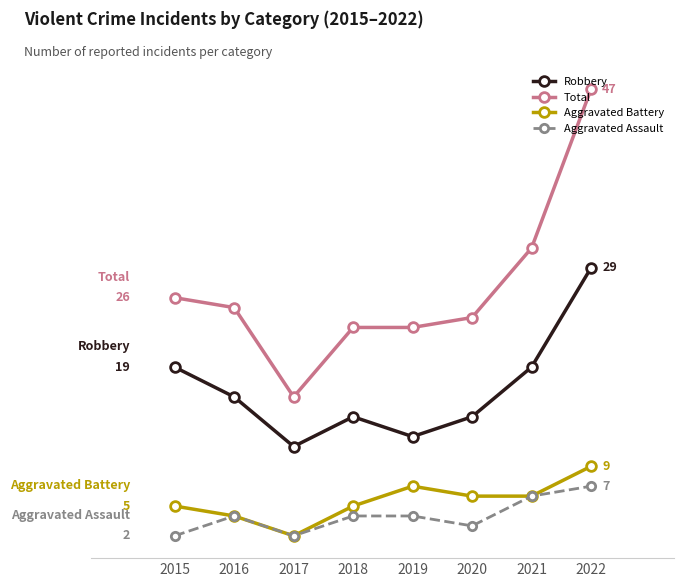

At which category does Robbery reach its first local peak?

2018